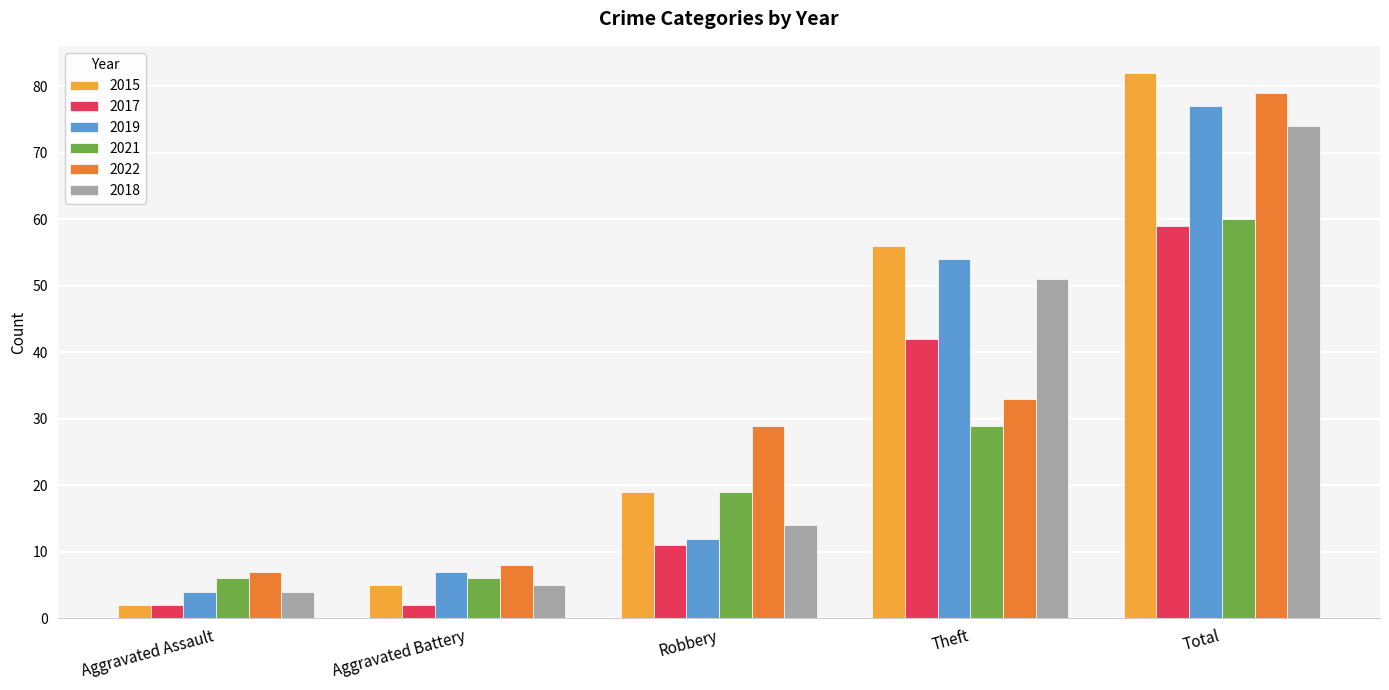

List the labels in order of 2019 value, largest first.

Total, Theft, Robbery, Aggravated Battery, Aggravated Assault